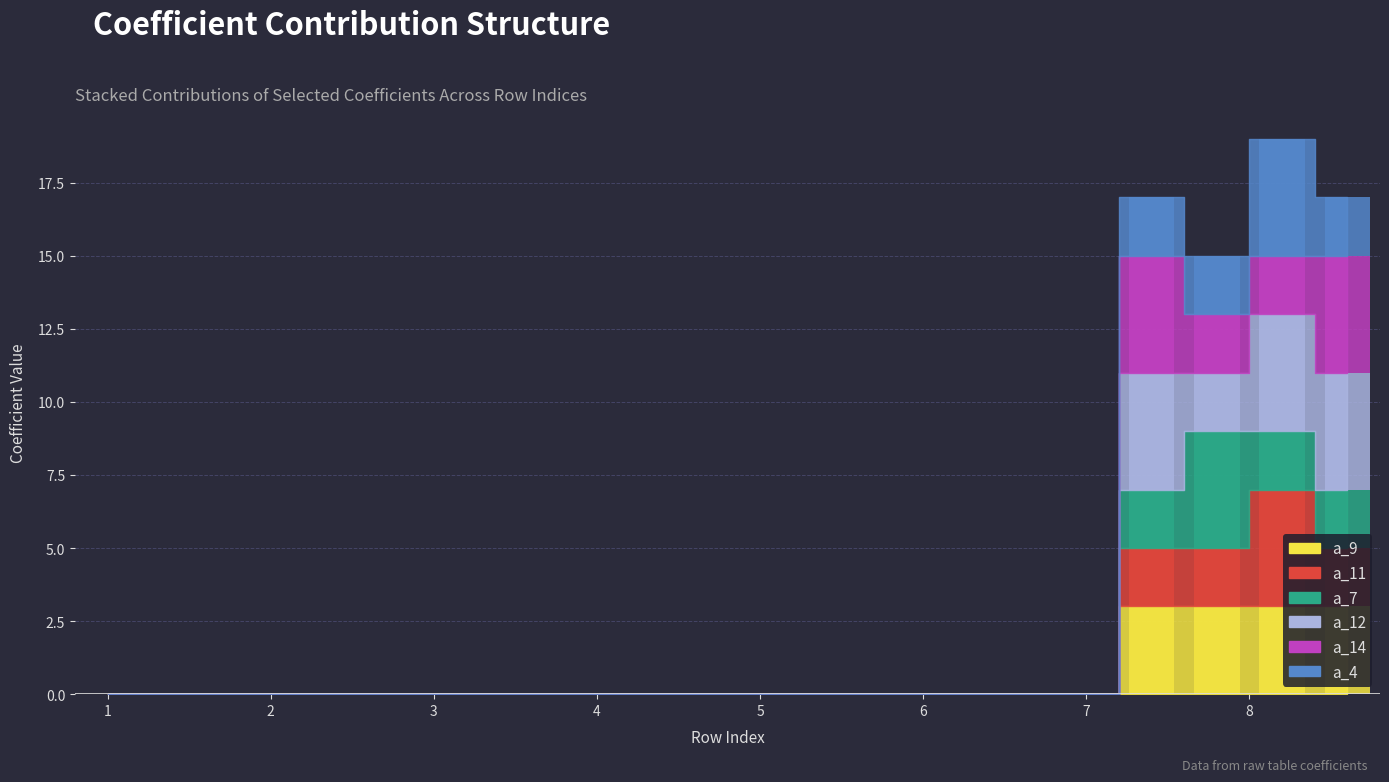

Rank the series at 1 from lowest to highest value.

a_9, a_11, a_7, a_12, a_14, a_4